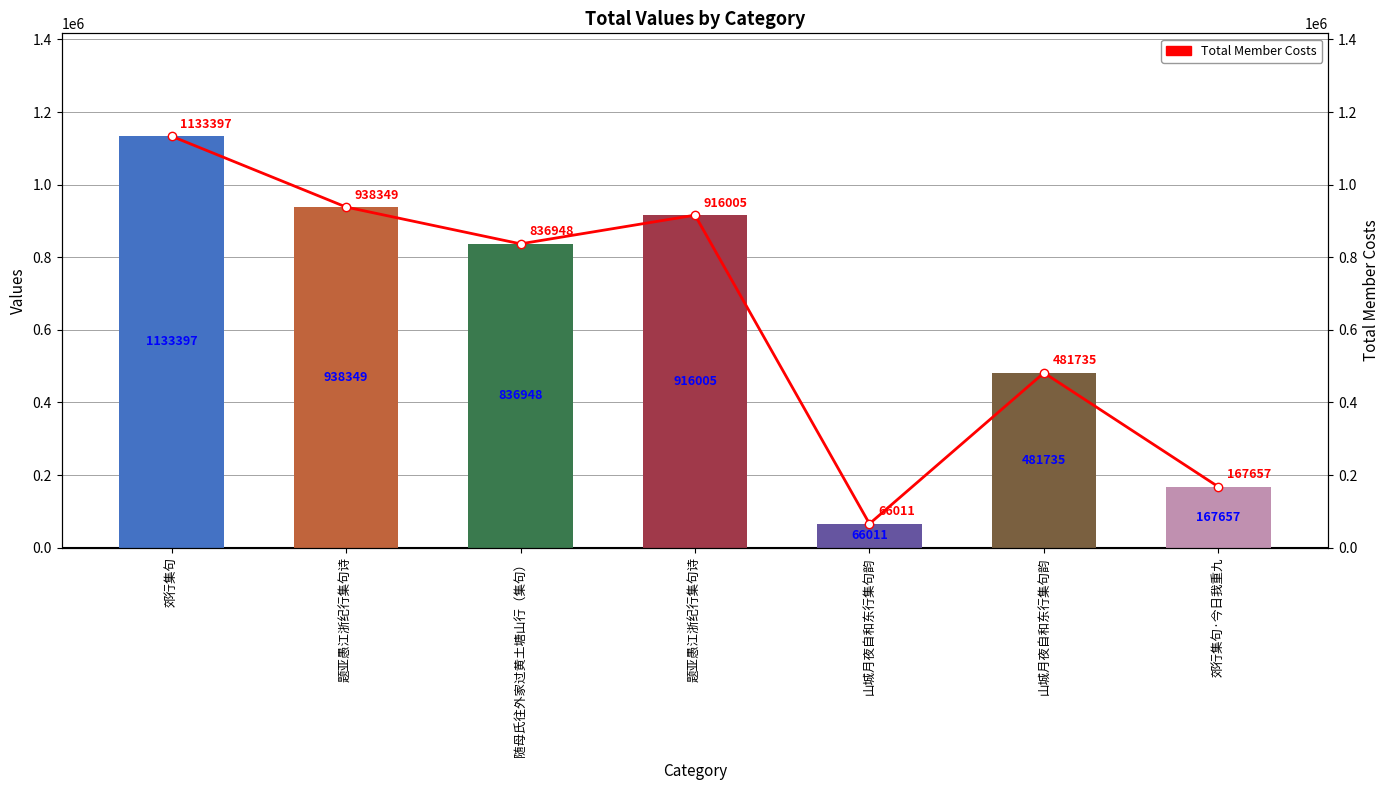

Reading right to left, what are all the values shown in this chart?

col_0: 郊行集句·今日我重九=167657	山城月夜自和东行集句韵=481735	山城月夜自和东行集句韵=66011	题亚愚江浙纪行集句诗=916005	随母氏往外家过黄土塘山行（集句）=836948	题亚愚江浙纪行集句诗=938349	郊行集句=1133397
Total Member Costs: 郊行集句·今日我重九=167657	山城月夜自和东行集句韵=481735	山城月夜自和东行集句韵=66011	题亚愚江浙纪行集句诗=916005	随母氏往外家过黄土塘山行（集句）=836948	题亚愚江浙纪行集句诗=938349	郊行集句=1133397